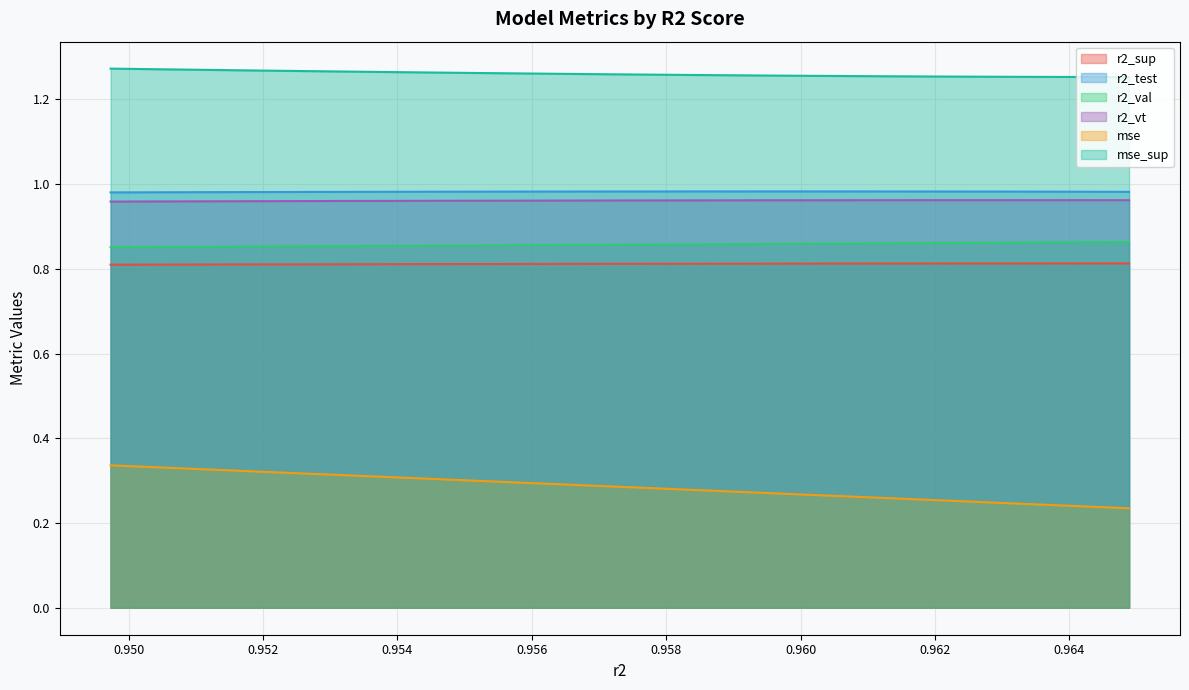

Which series has the largest range (max minus min)?

mse